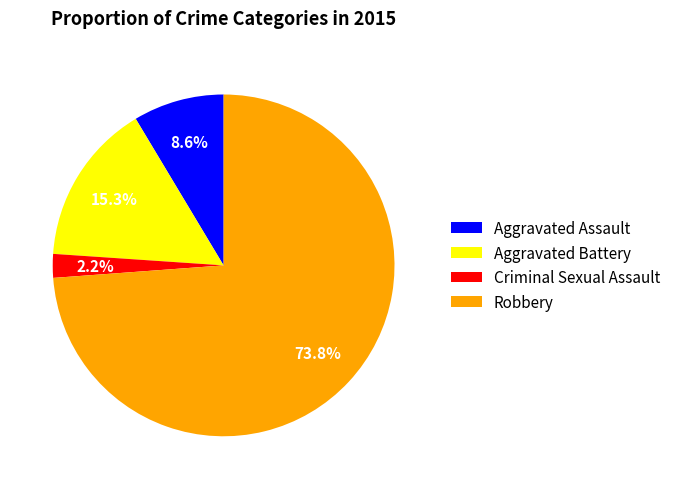

To the nearest percent, what is the difference between the largest and smallest slice percentages?

72%